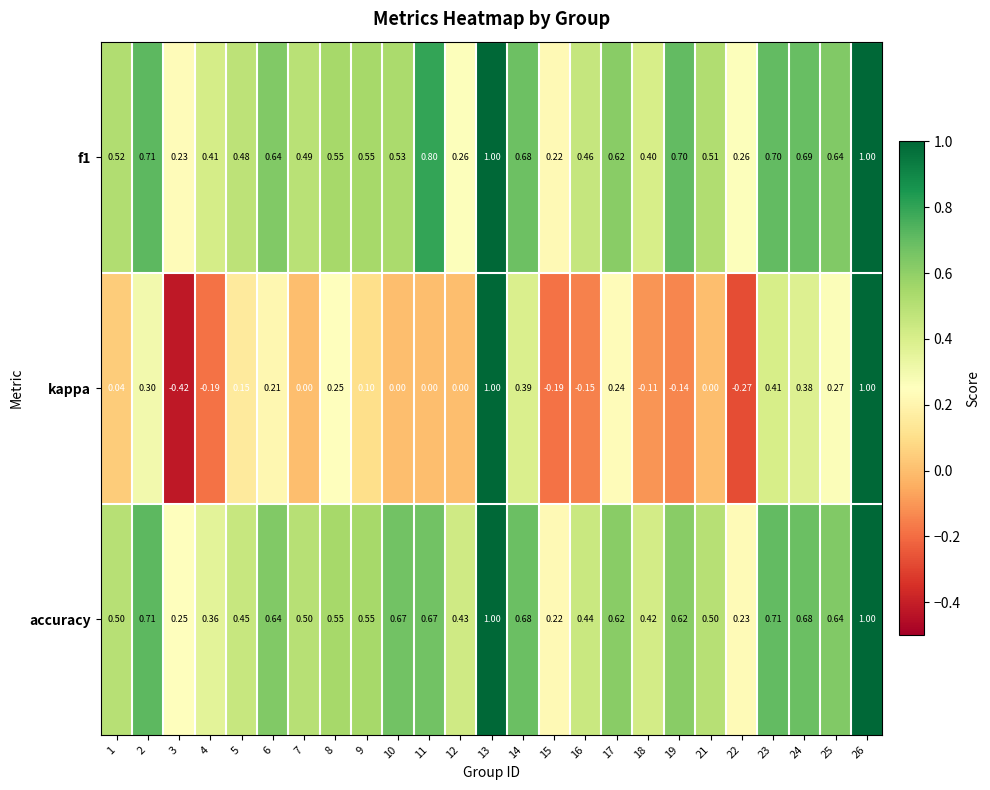

What is the difference between the highest and lowest values at 17?

0.4